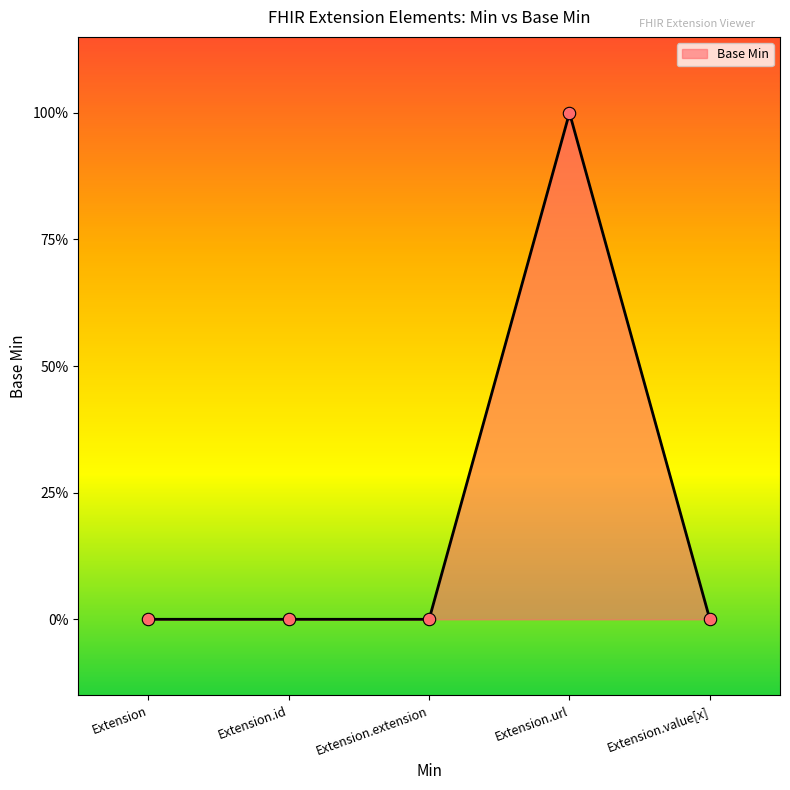

Does the chart have visible grid lines?

No